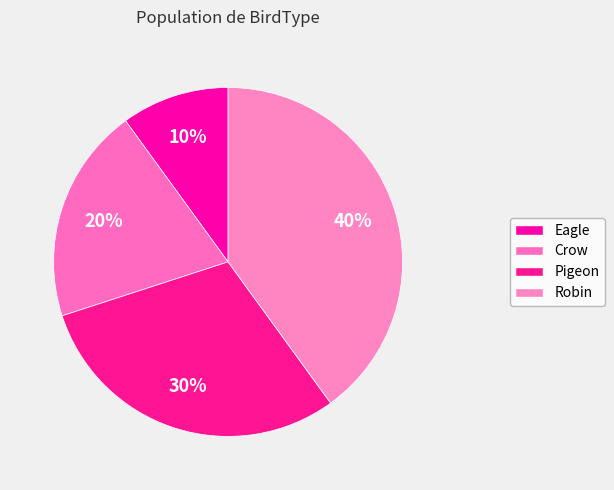

How many slices are in this pie chart?

4